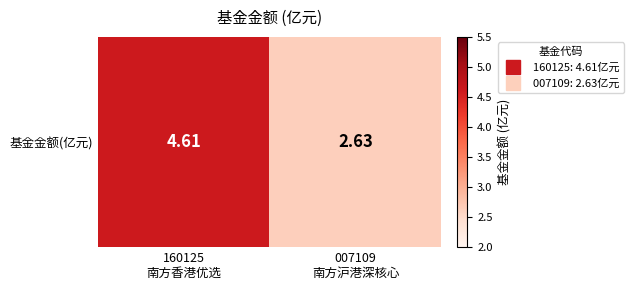

How many values exceed 4?

1